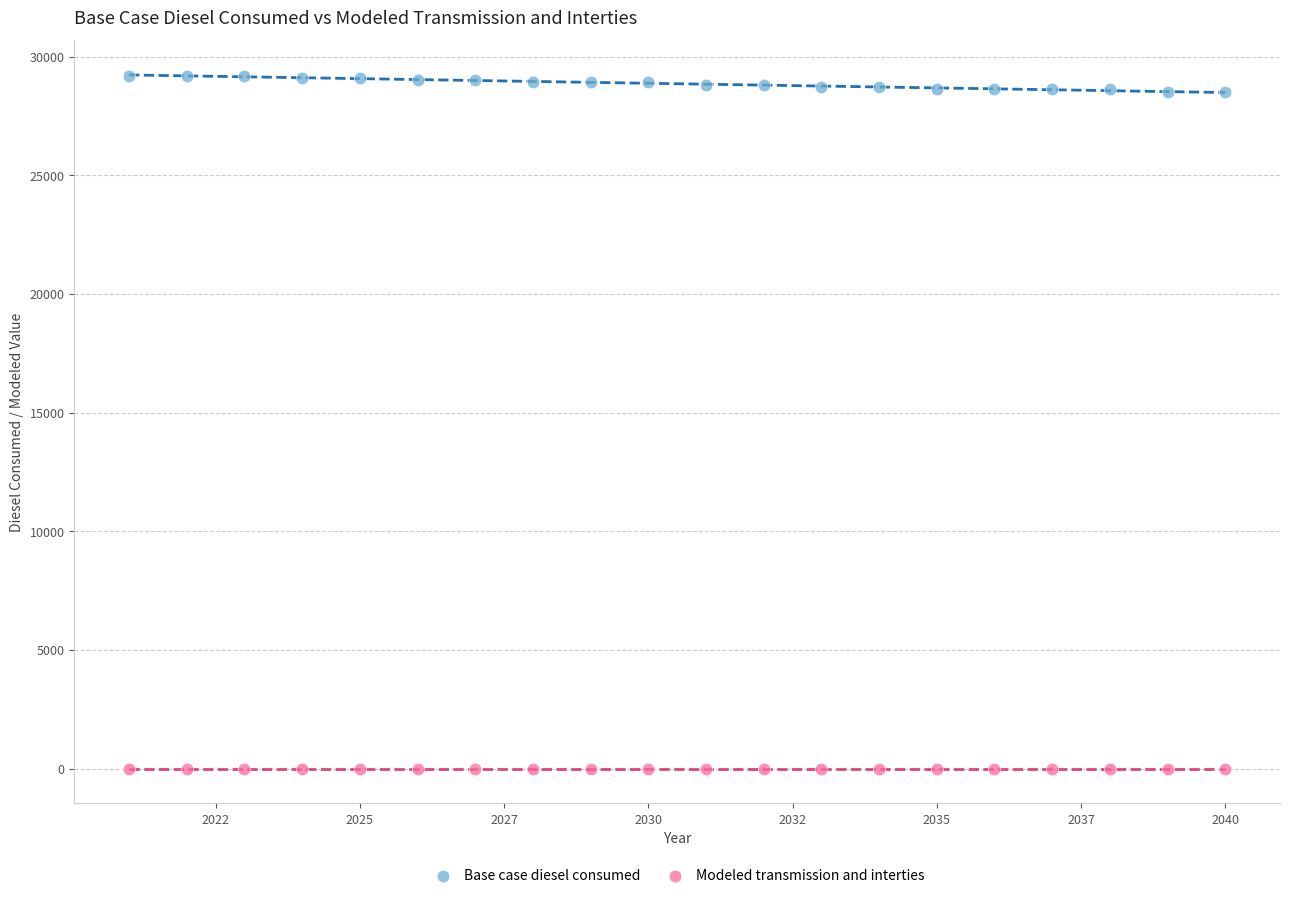

Which series reaches the minimum Y coordinate?

Modeled transmission and interties